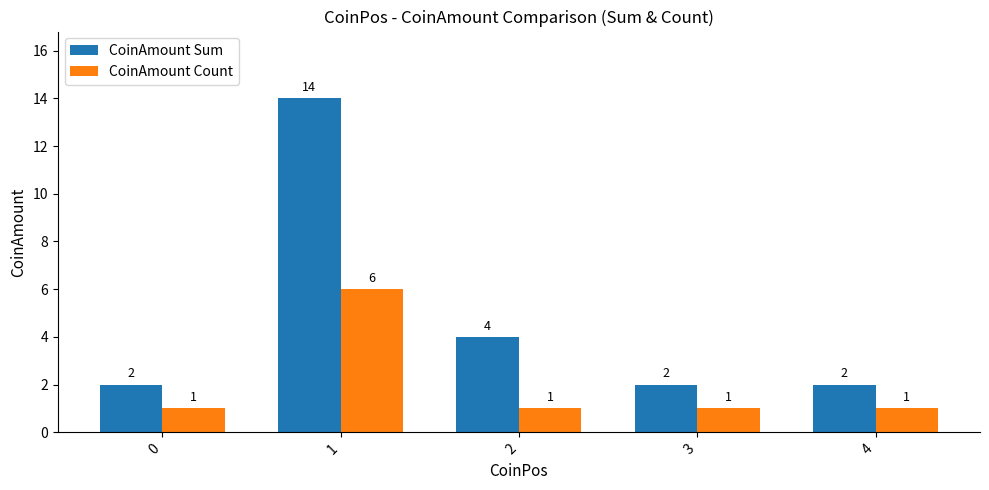

At which category is the sum across all series the highest?

1